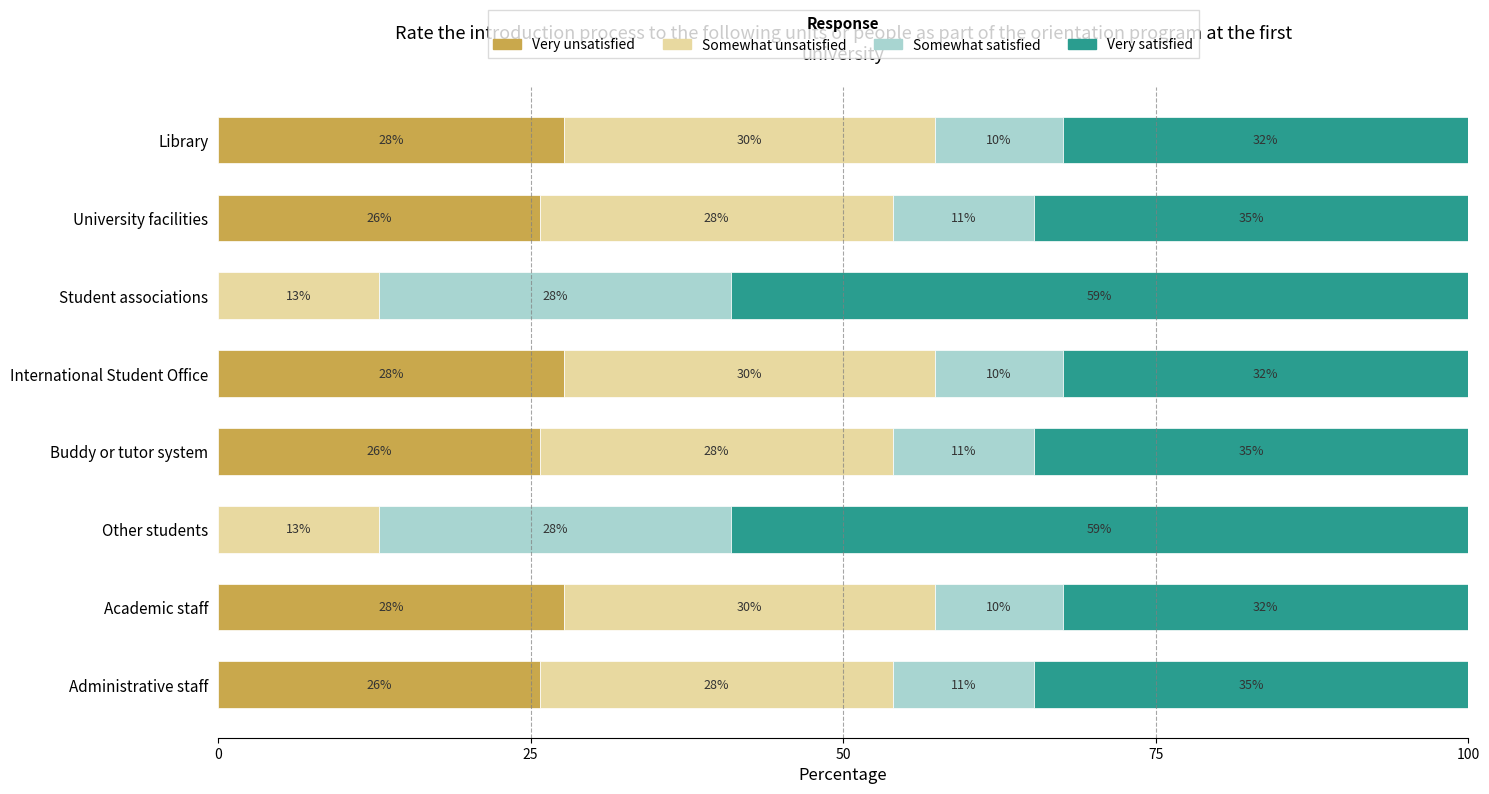

What are all the series names shown in the legend?

Very unsatisfied, Somewhat unsatisfied, Somewhat satisfied, Very satisfied